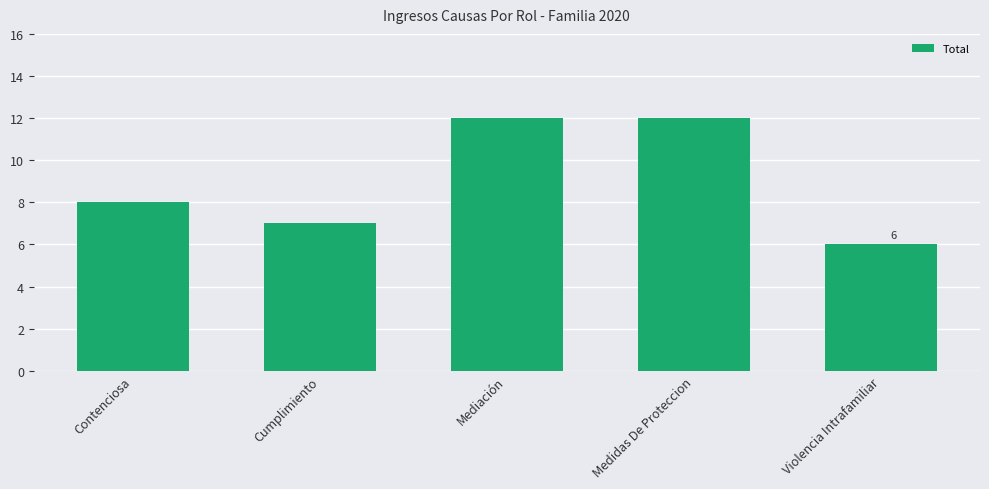

What is the greatest value displayed?

12